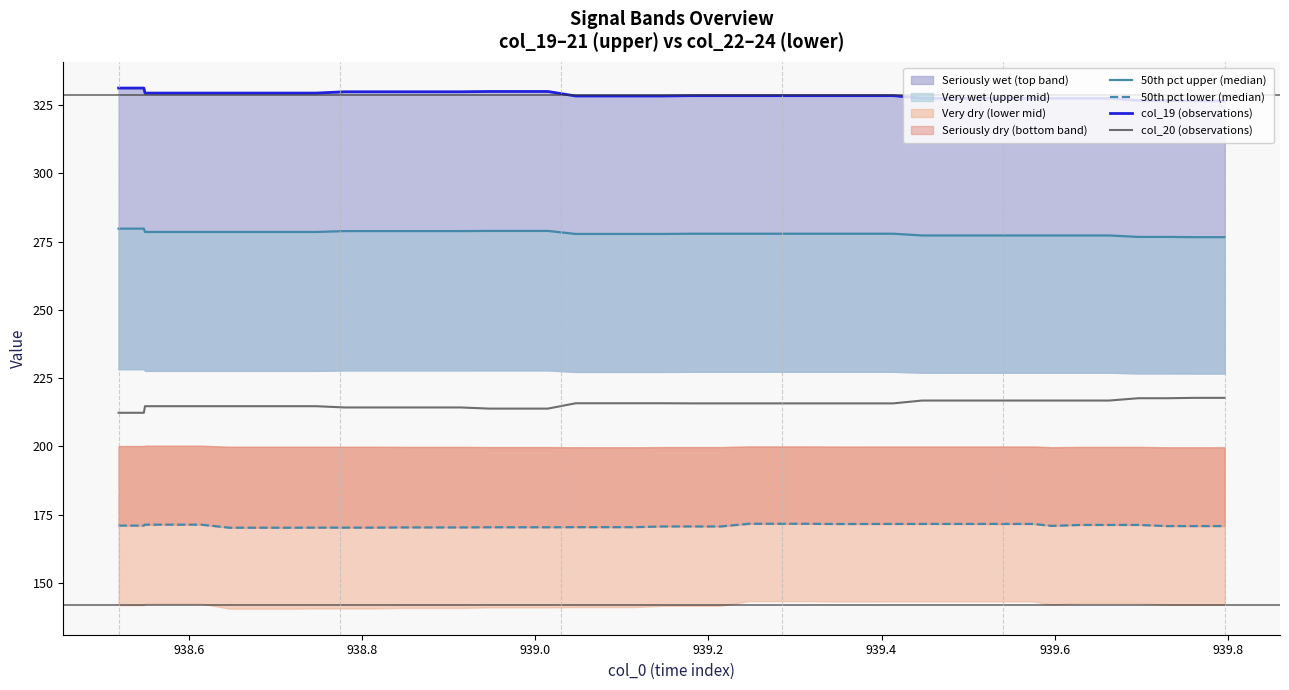

List the series in order of their overall mean, lowest first.

50th pct lower (median), col_20 (observations), 50th pct upper (median), col_19 (observations)